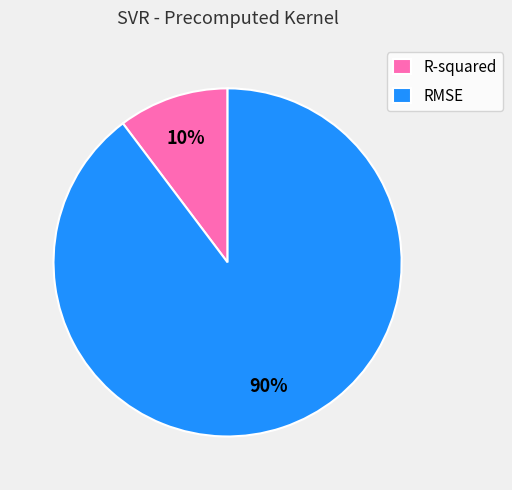

What is the smallest slice in the pie chart?

R-squared